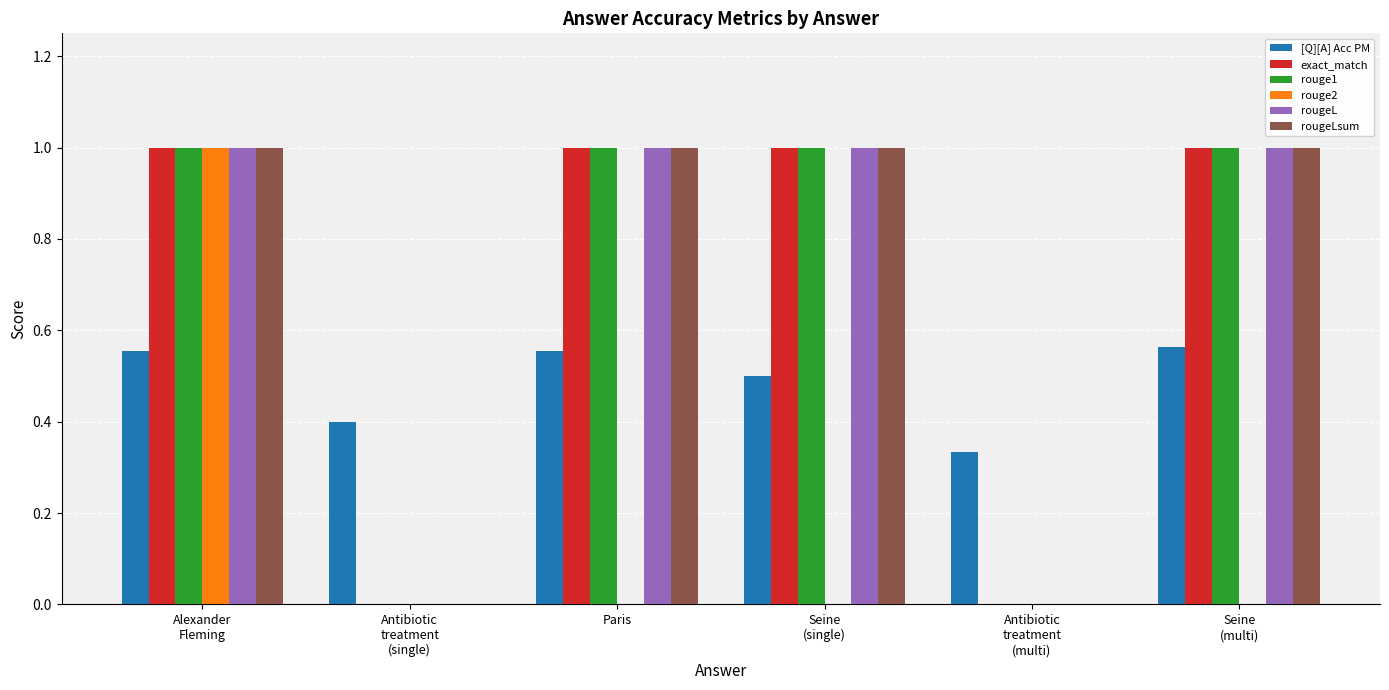

What value does the exact_match series have at Paris?

1.0